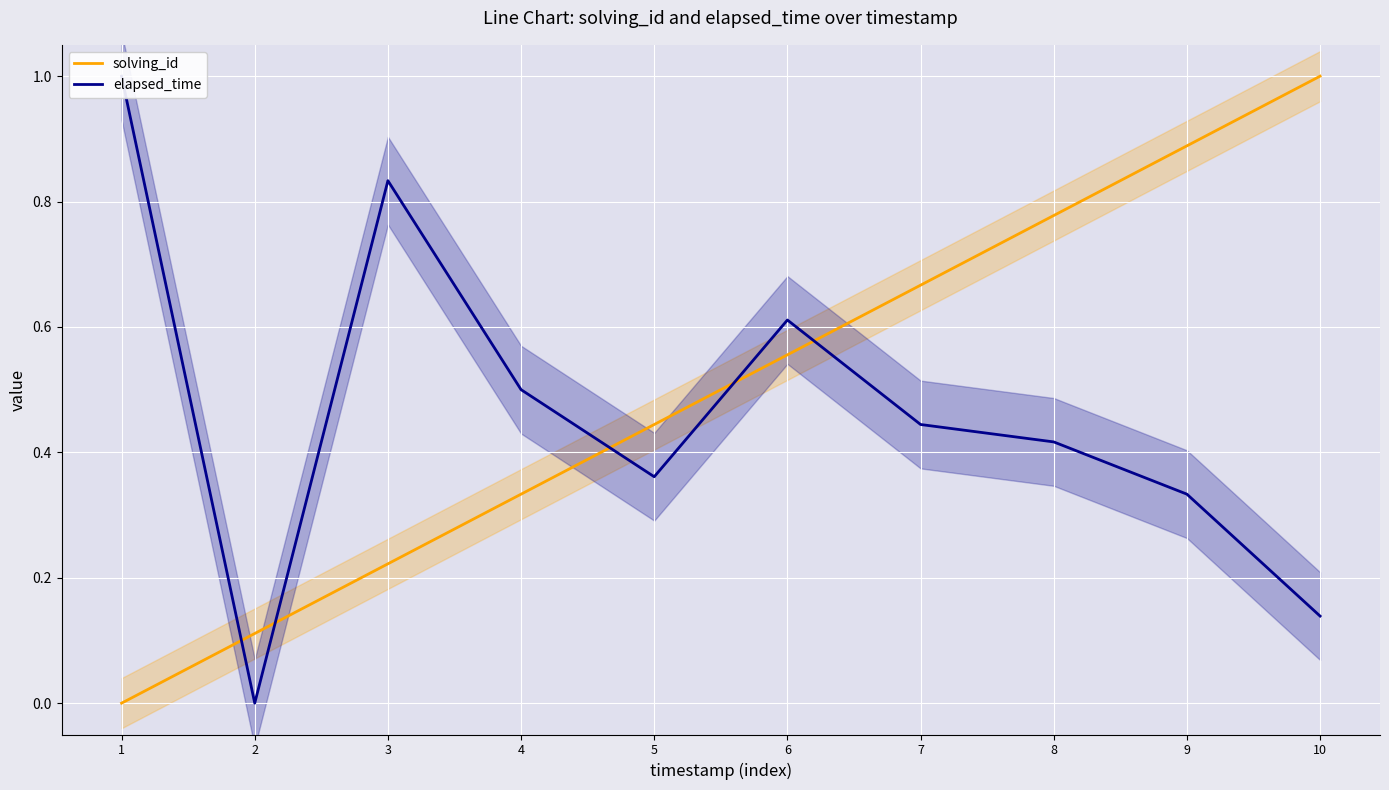

True or false: elapsed_time and solving_id intersect in this chart.

True